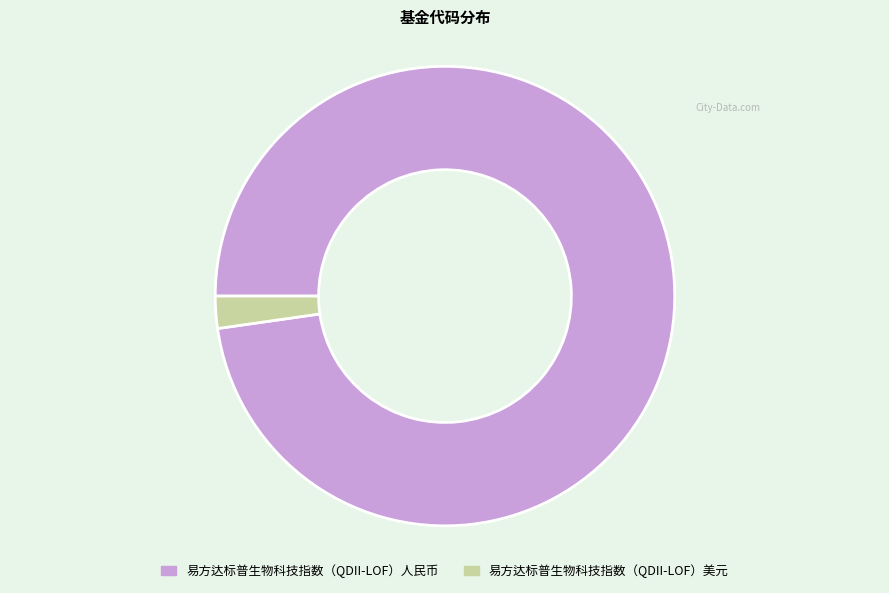

Between 易方达标普生物科技指数（QDII-LOF）人民币 and 易方达标普生物科技指数（QDII-LOF）美元, which is larger?

易方达标普生物科技指数（QDII-LOF）人民币